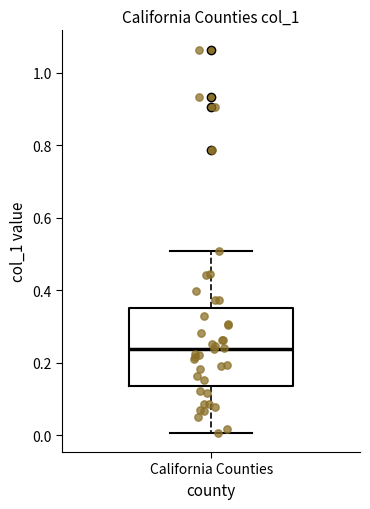

Read this box plot against the y-axis: the position of the median line, the range covered by the box, and the ends of both whiskers. The values are not printed on the chart, so give them approximately, as read against the axis.

median 0.24, box 0.14 to 0.36, whiskers 0.00 to 0.50